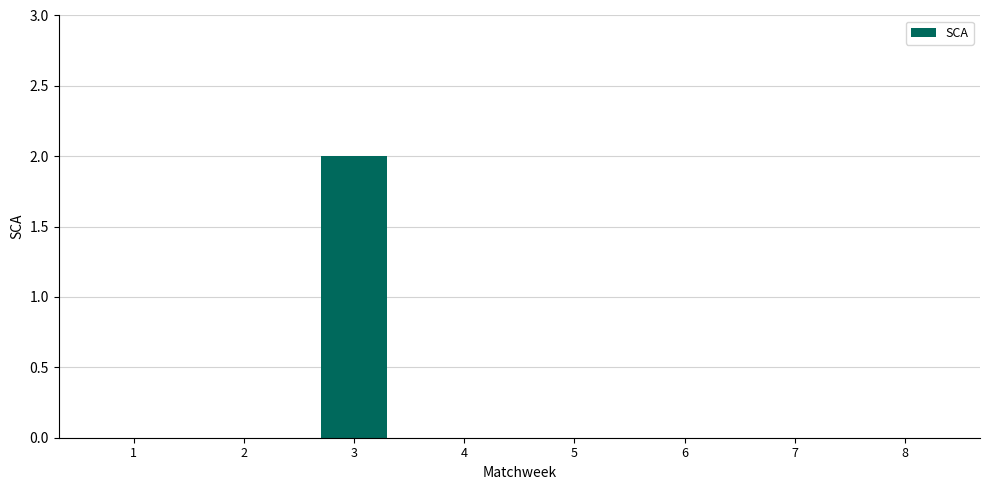

Count the number of data series in this chart.

1